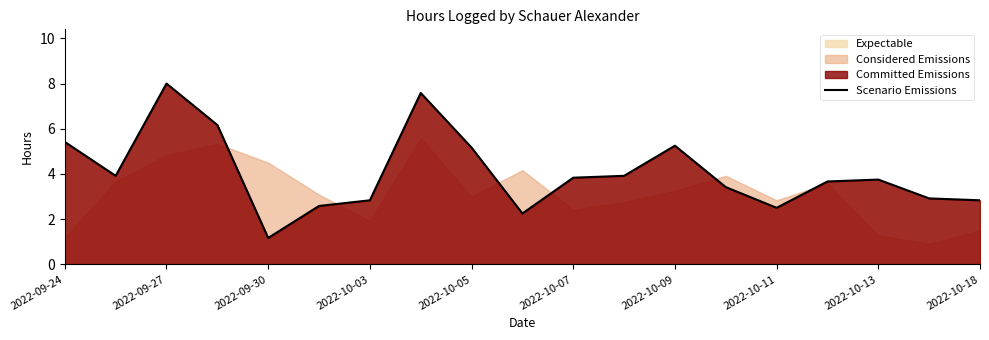

What is the average value?

4.1